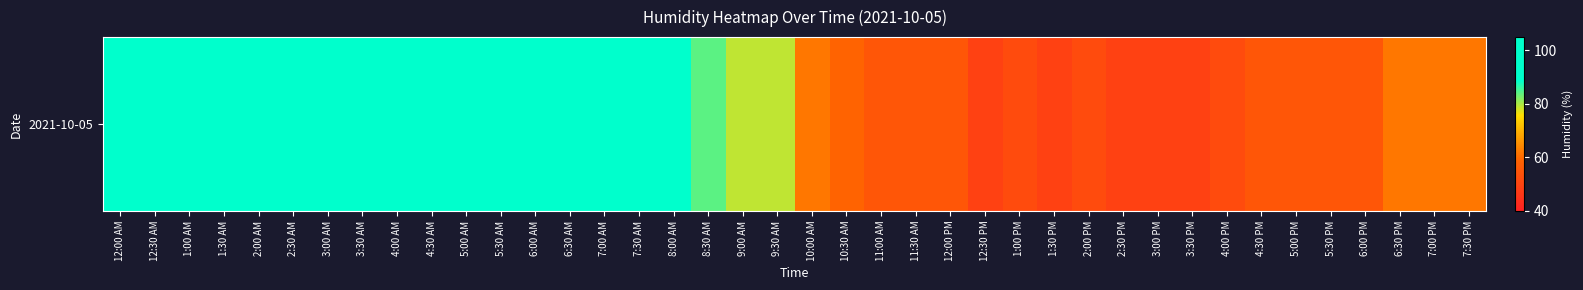

What is the sum of the values at 11:30 AM and 10:30 AM?

114